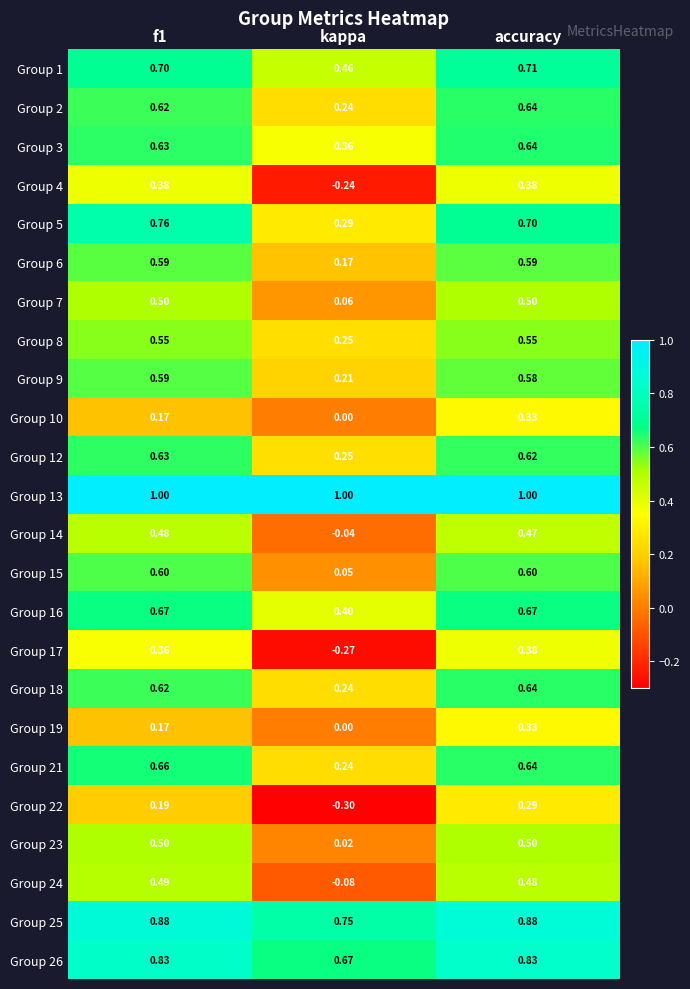

At which category does the chart reach its minimum across all series?

kappa